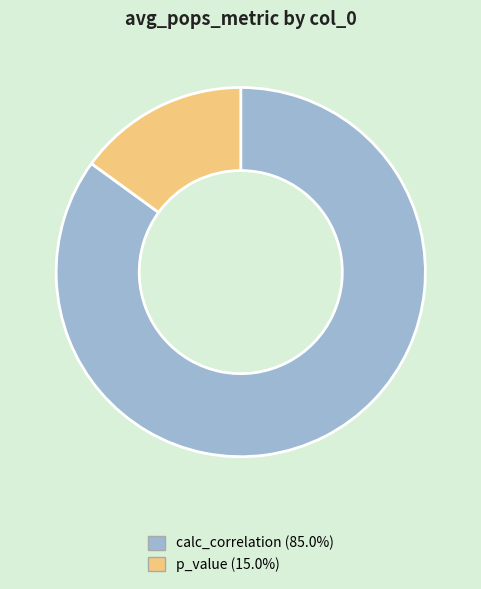

Which category has the smallest portion of the pie?

p_value